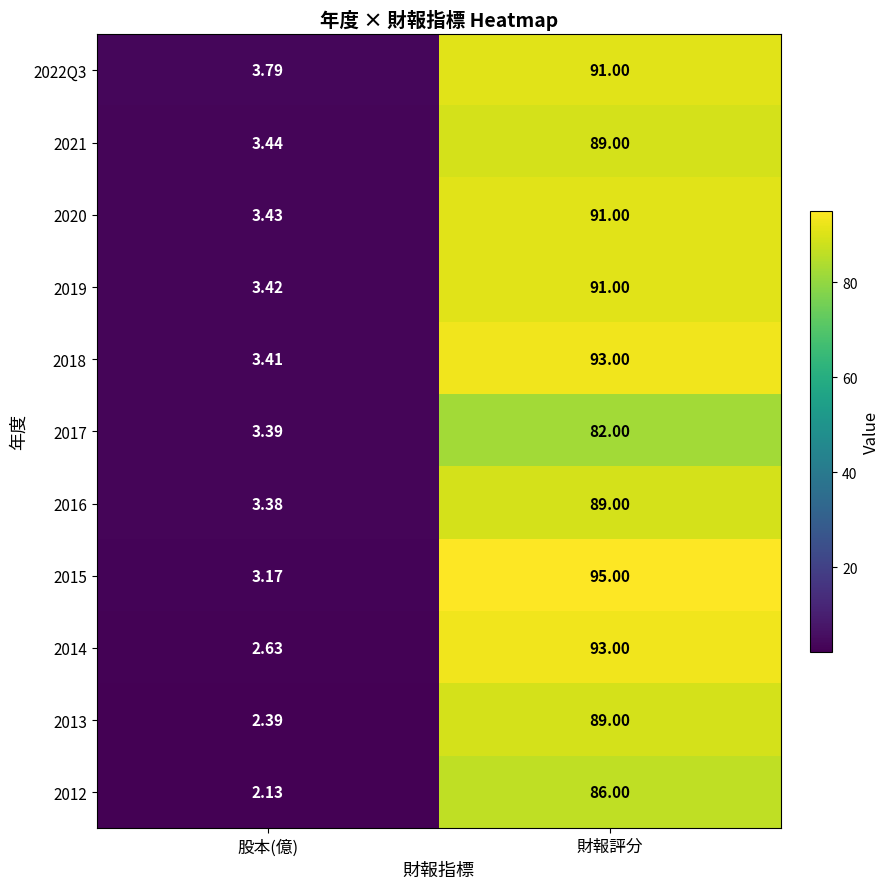

How many categories are shown in the chart?

2